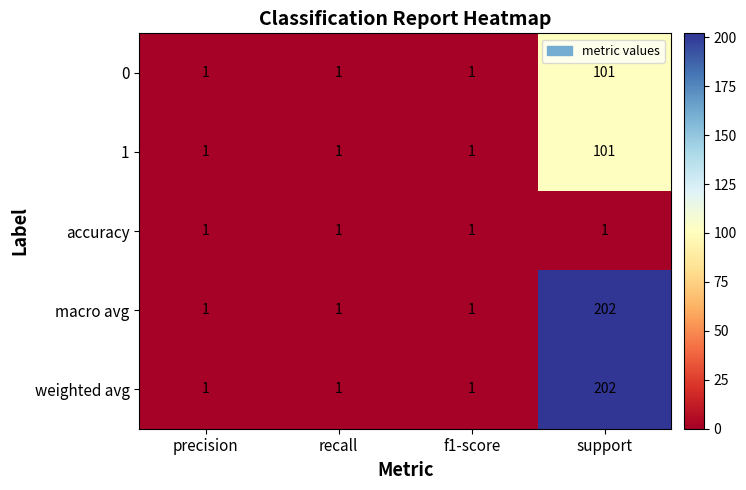

At which category is the sum across all series the highest?

support